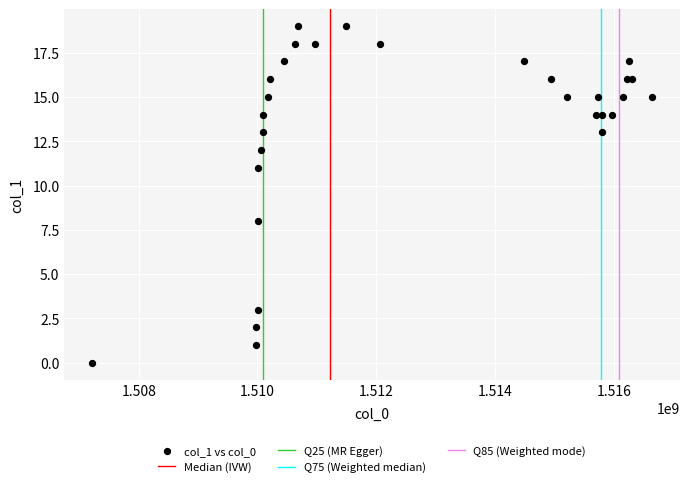

What Y value in the scatter plot is closest to 9?

8